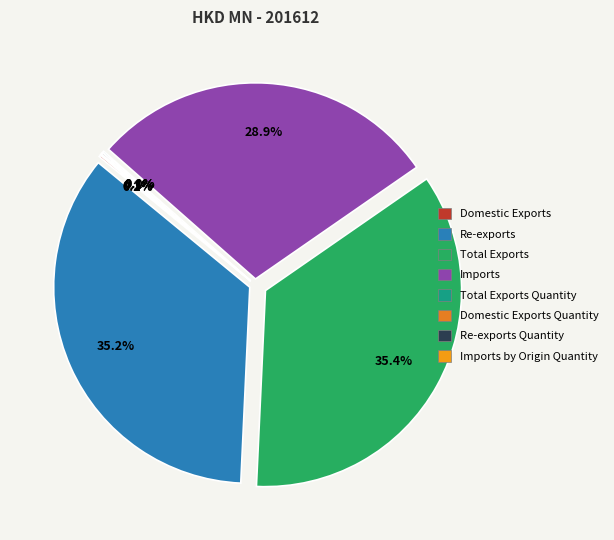

Count the number of slices in the pie.

8